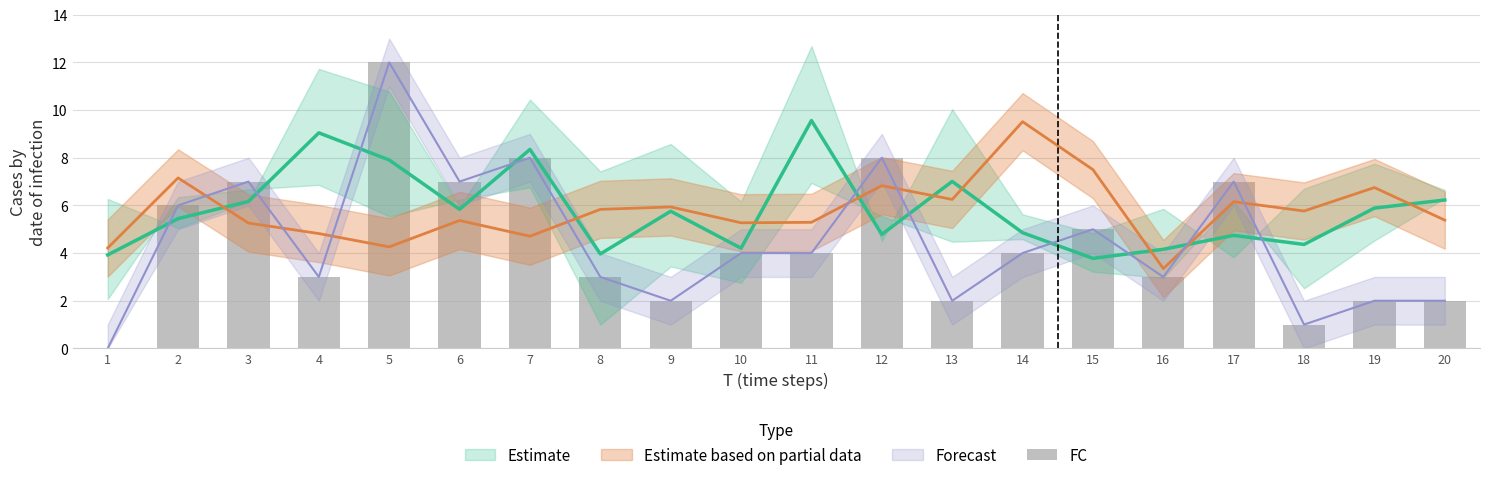

Are the bars grouped side by side (vs. stacked)?

No